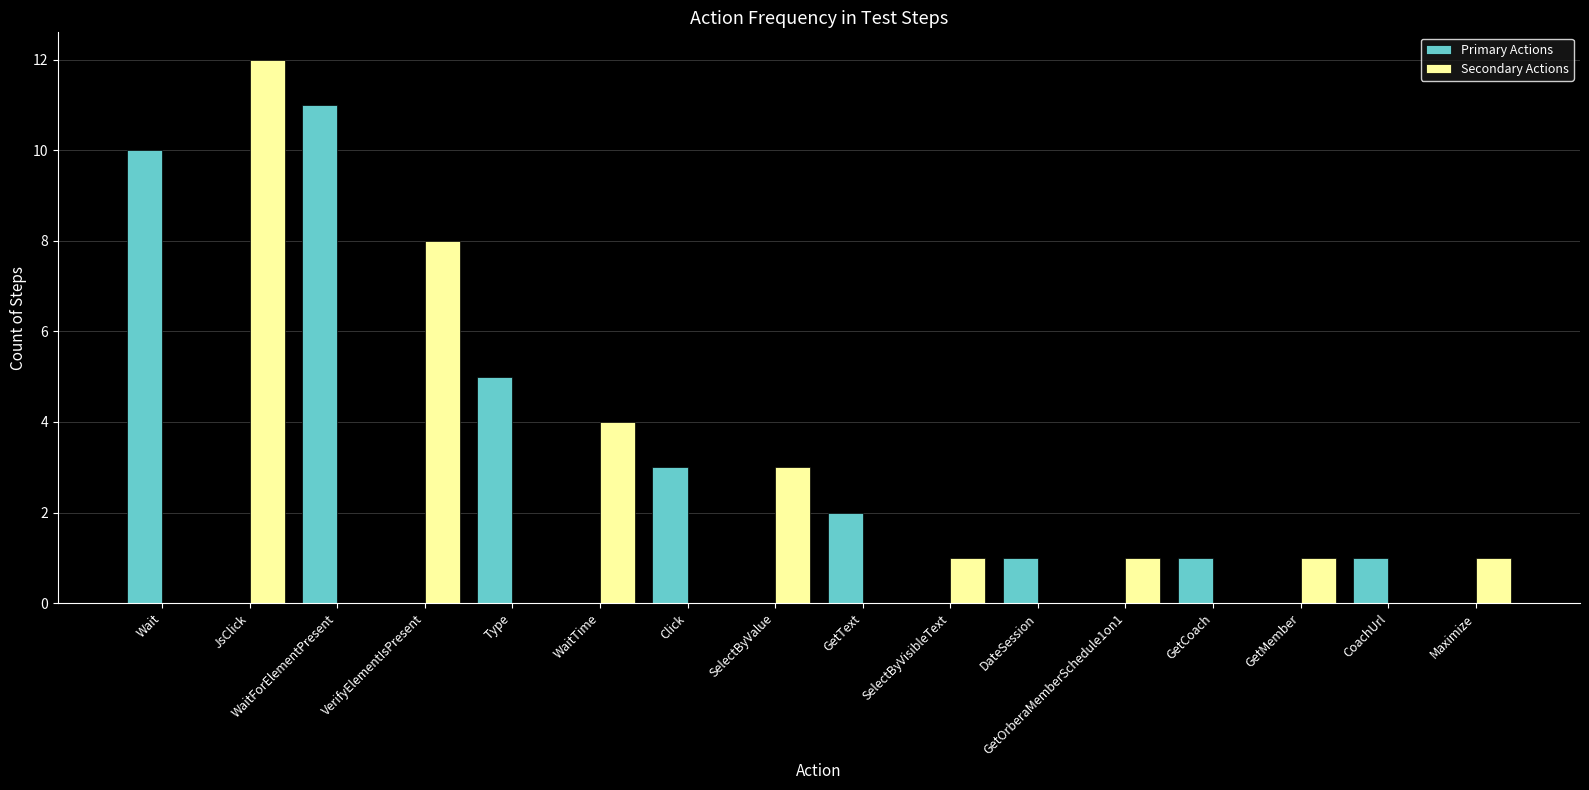

At which category is the sum across all series the highest?

JsClick